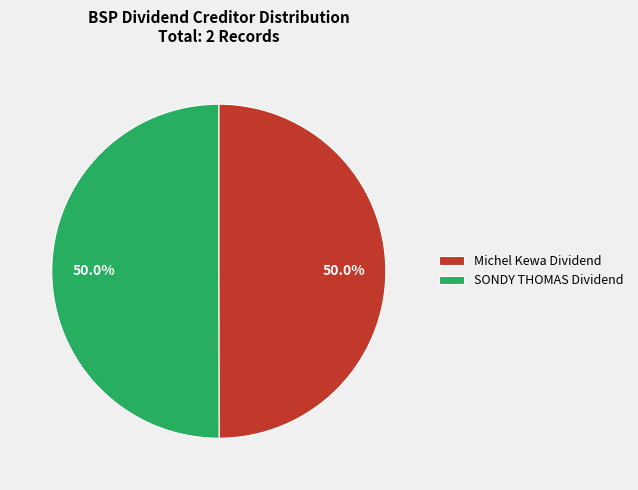

The Michel Kewa Dividend slice represents 50% of the pie. True or false?

True